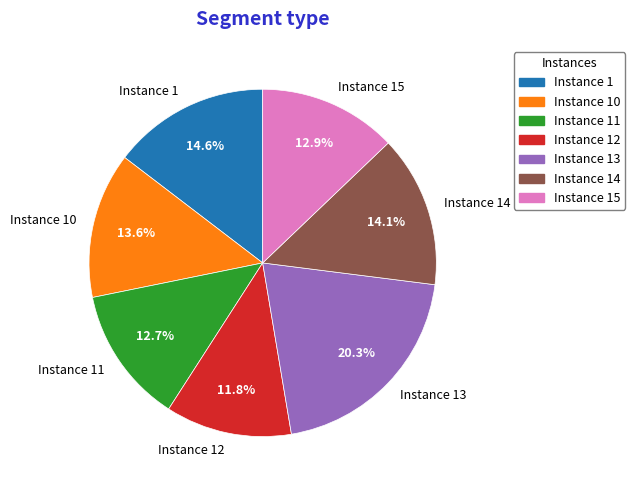

The Instance 1 slice represents 20% of the pie. True or false?

False